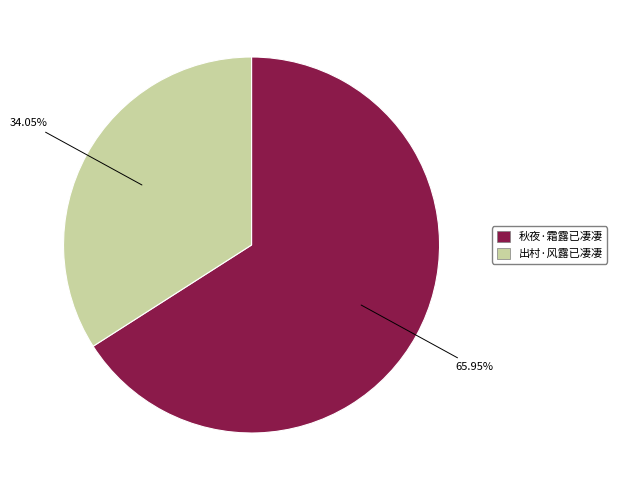

To the nearest percent, what is the difference between the largest and smallest slice percentages?

32%